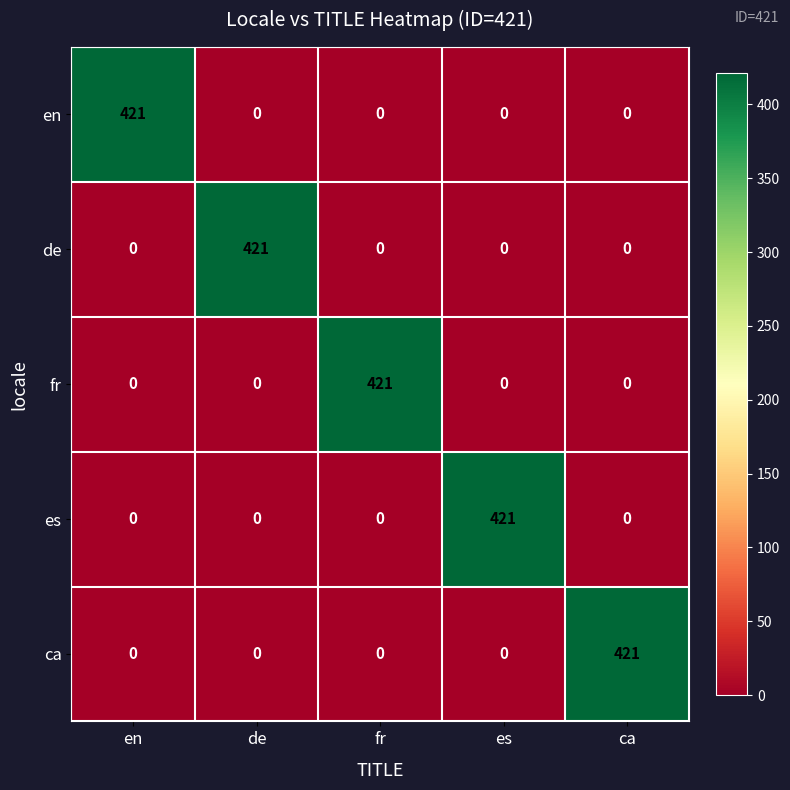

What is the total value across all series at ca?

421